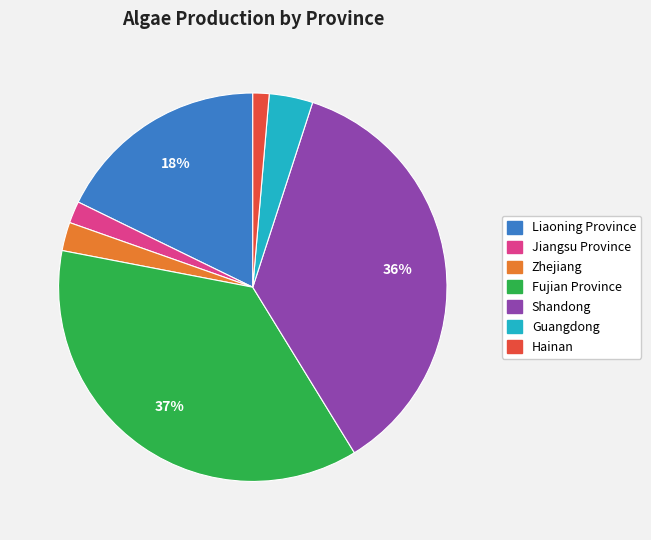

How many segments does this pie chart have?

7